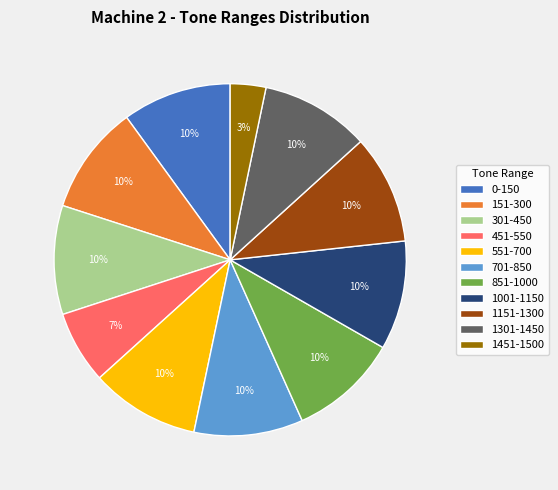

Approximately how many times larger is the value at 551-700 compared to 851-1000?

1.0